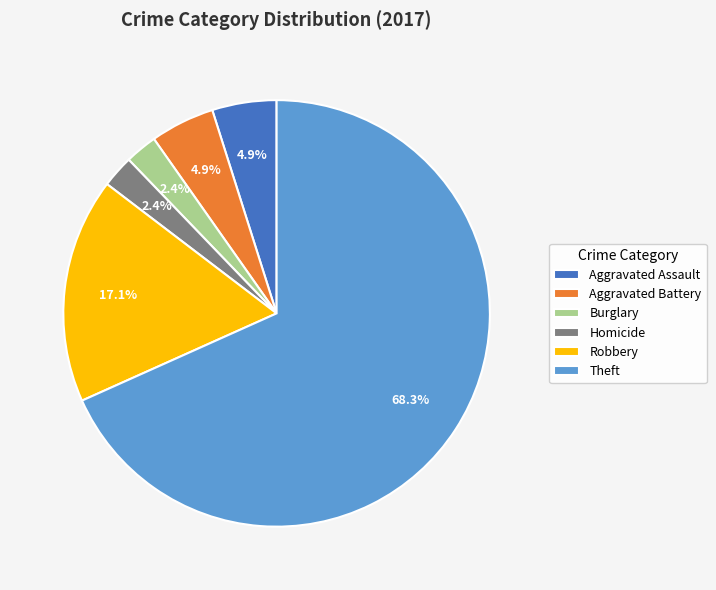

Between Burglary and Robbery, which is larger?

Robbery